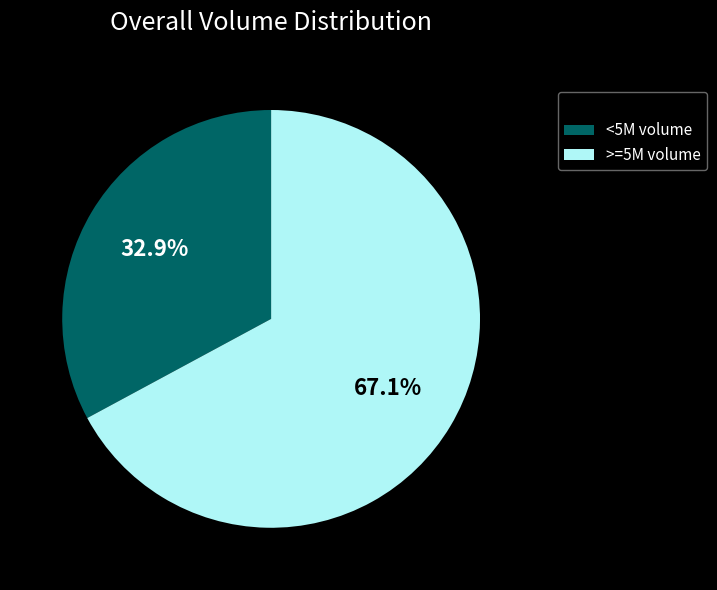

Which has a higher value, <5M volume or >=5M volume?

>=5M volume